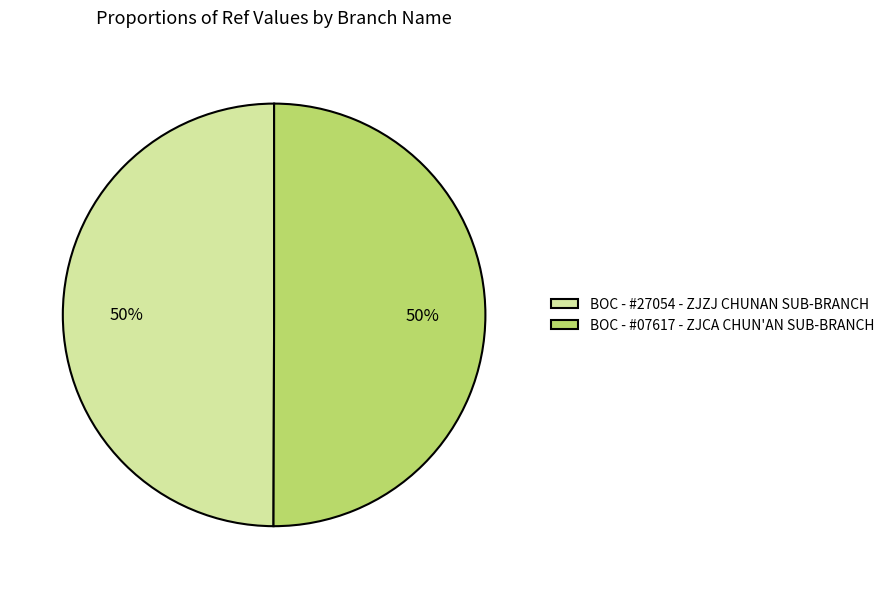

What is the ratio of the value at BOC - #07617 - ZJCA CHUN'AN SUB-BRANCH to the value at BOC - #27054 - ZJZJ CHUNAN SUB-BRANCH?

1.0